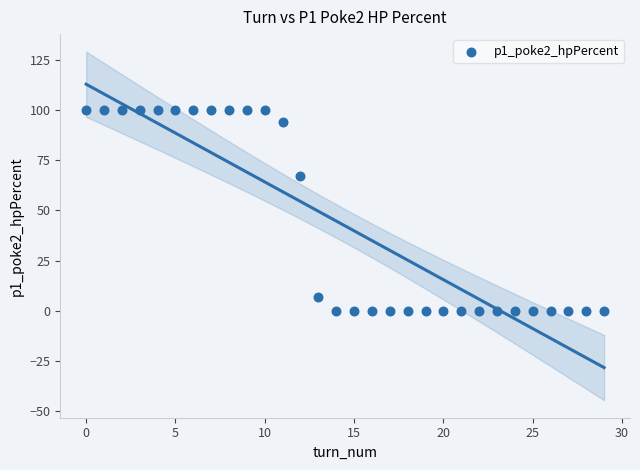

What Y value in the scatter plot is closest to 50?

67